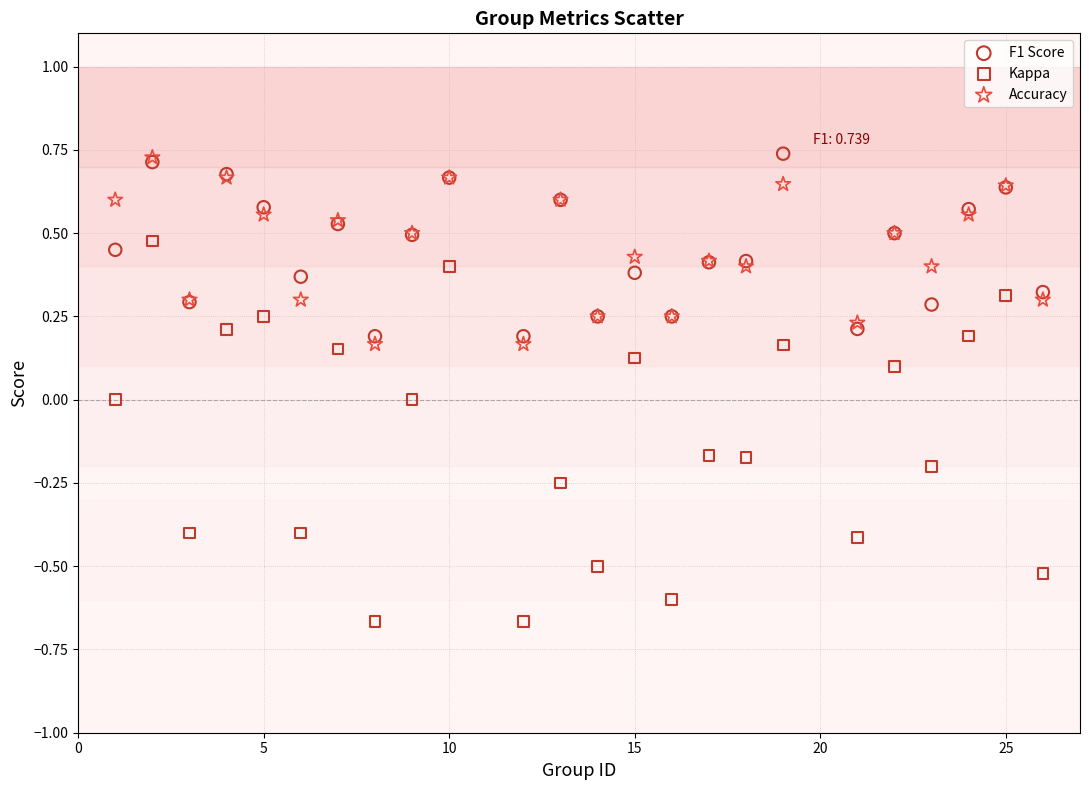

What are all the series names shown in the legend?

F1 Score, Kappa, Accuracy